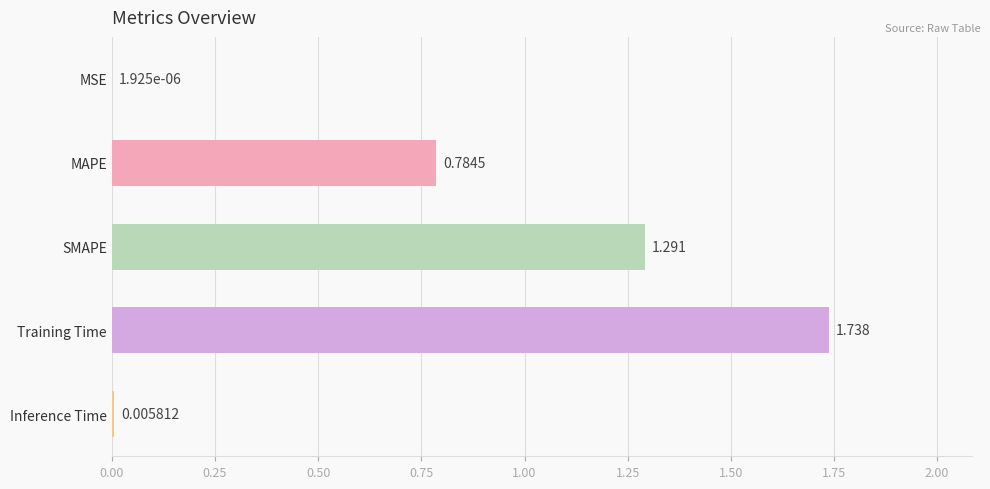

Which label corresponds to the largest value in the chart?

Training Time